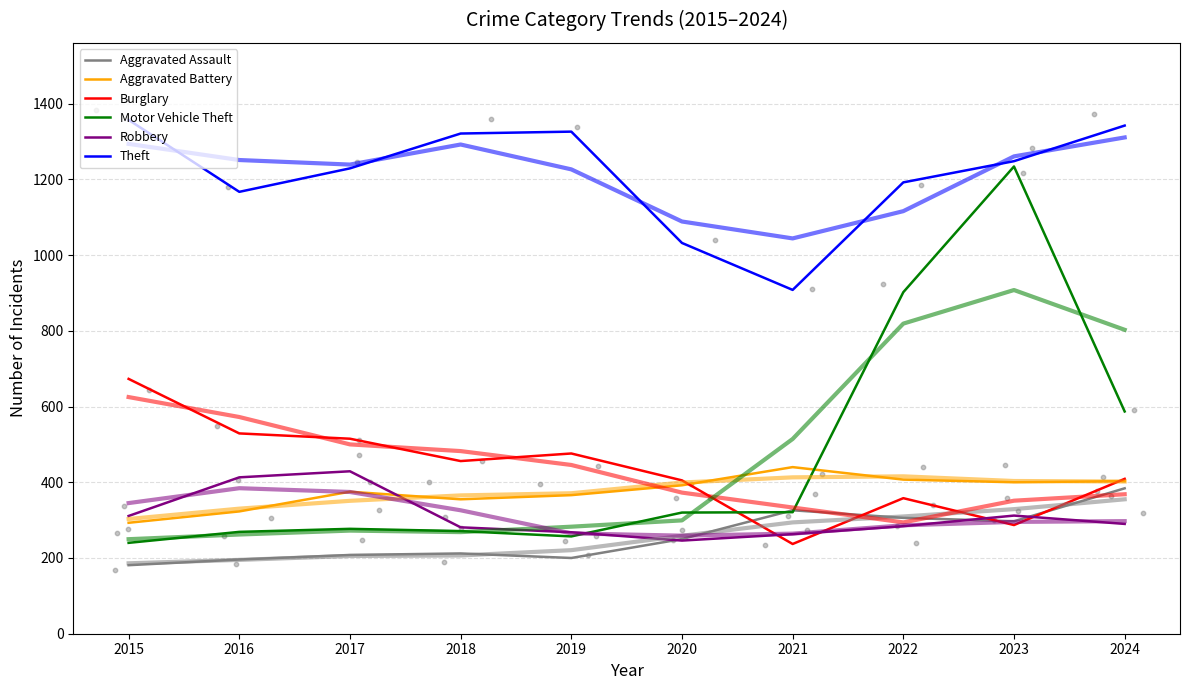

Is the value of Robbery at 2020 greater than the value of Aggravated Battery at 2016?

No